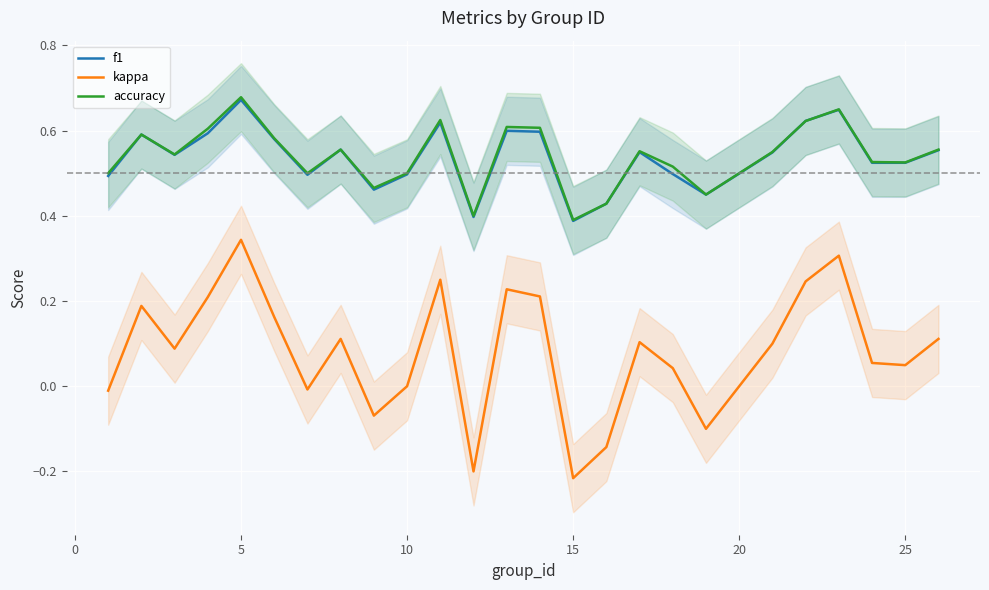

True or false: accuracy and kappa cross at least once.

False